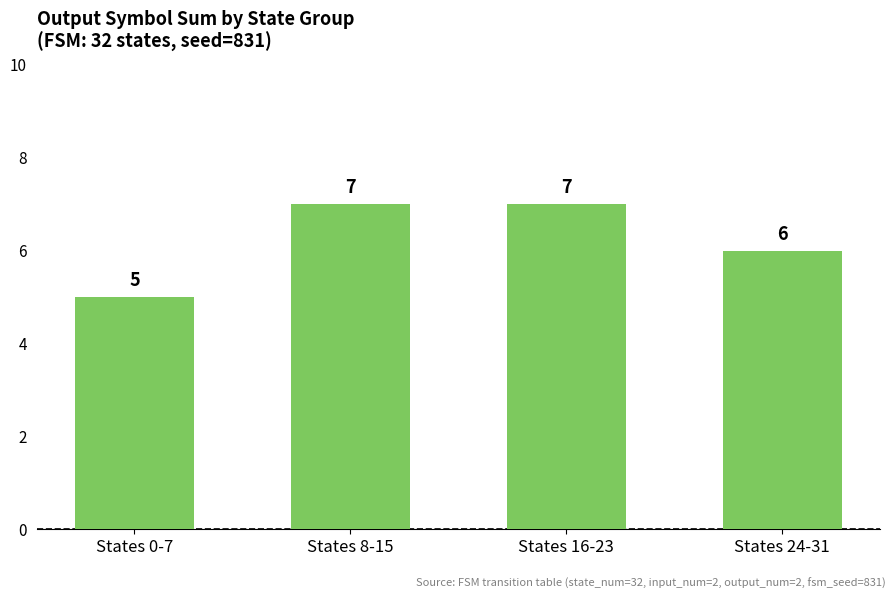

At which label is the value closest to 6?

States 24-31